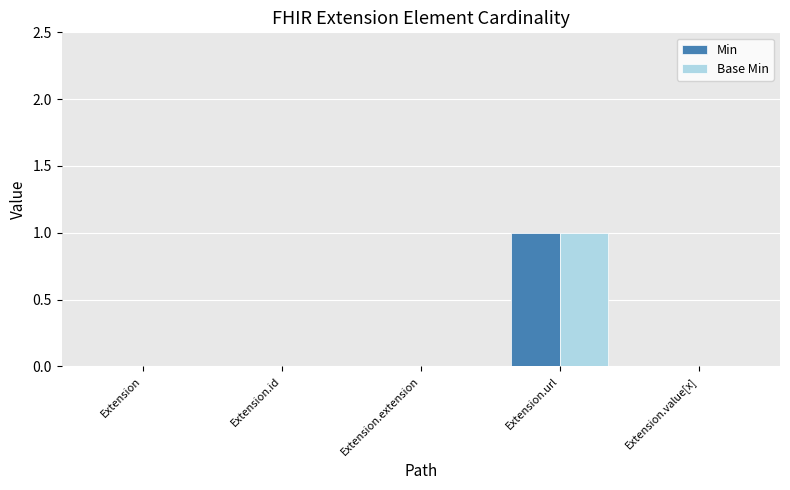

The value of Base Min at Extension.value[x] is 0. True or false?

True